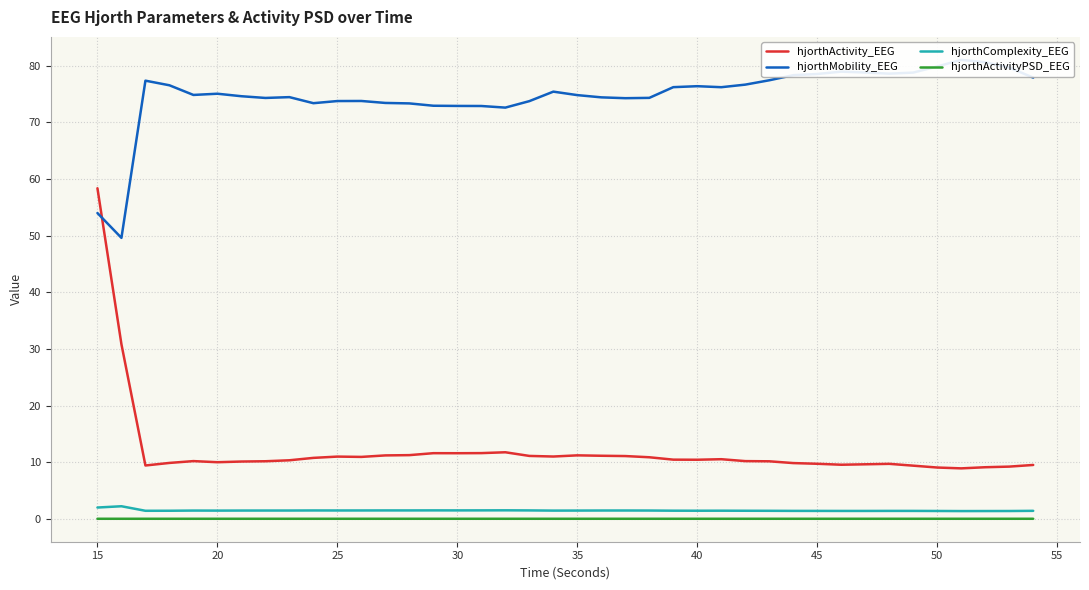

The value of hjorthActivityPSD_EEG at 45 is 0.0. True or false?

True